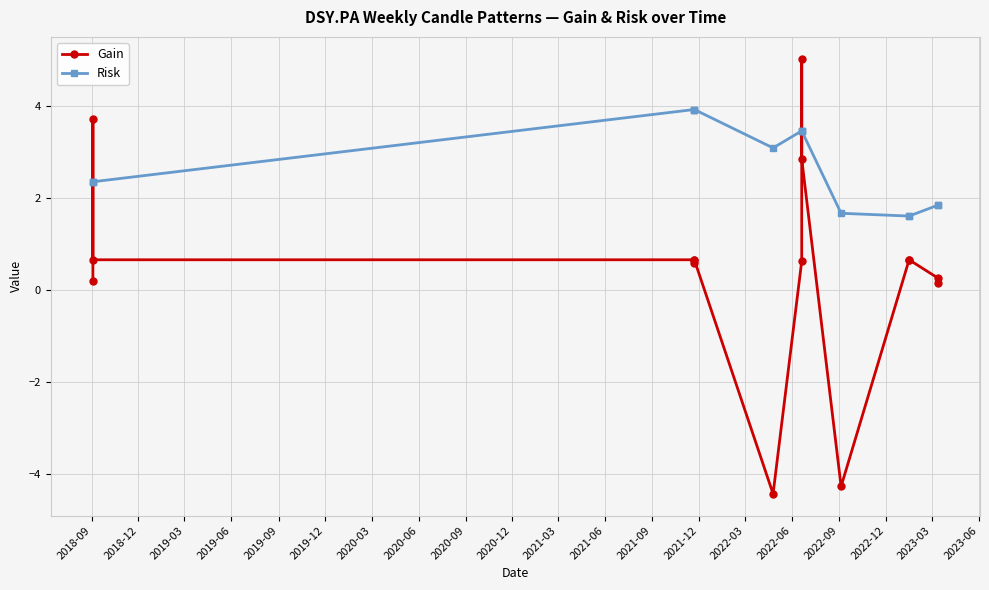

The Gain series shows 1.2 at 2021-09. True or false?

False